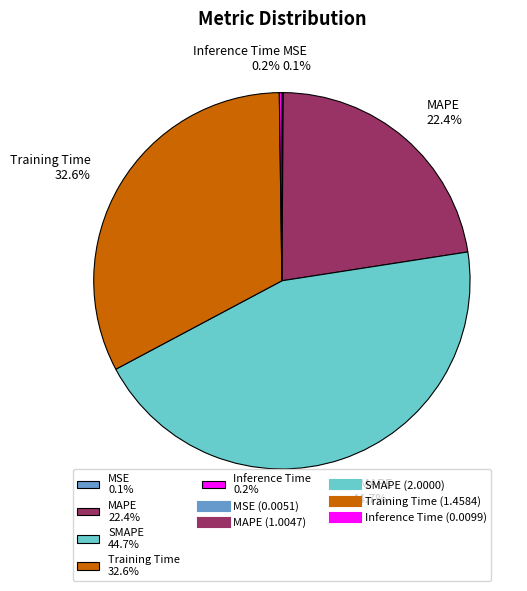

To the nearest percent, what is the combined percentage of Training Time and MAPE?

55%